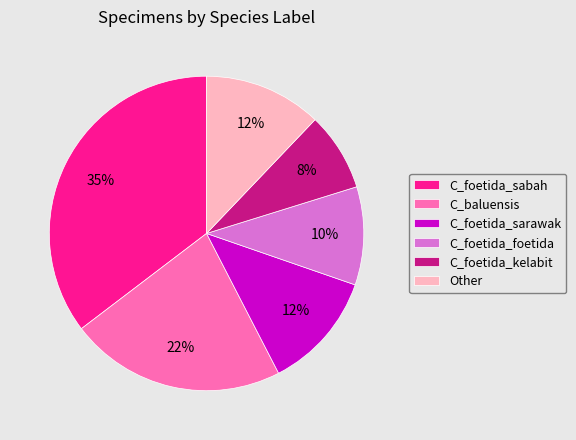

How many slices are in this pie chart?

6